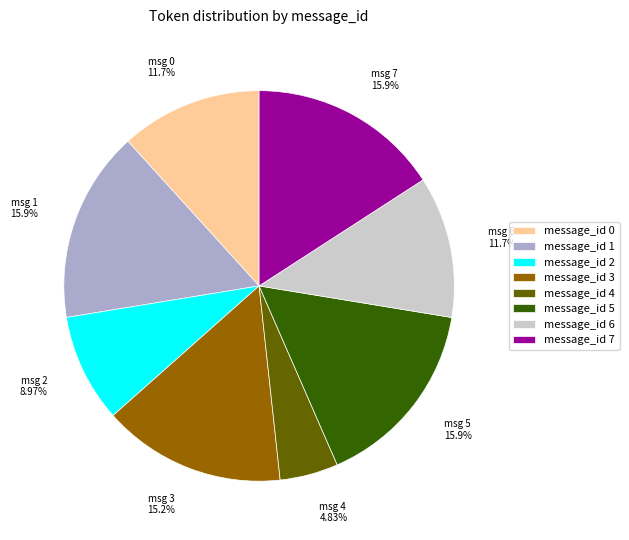

Combined, do message_id 6 and message_id 5 account for over 50%?

No